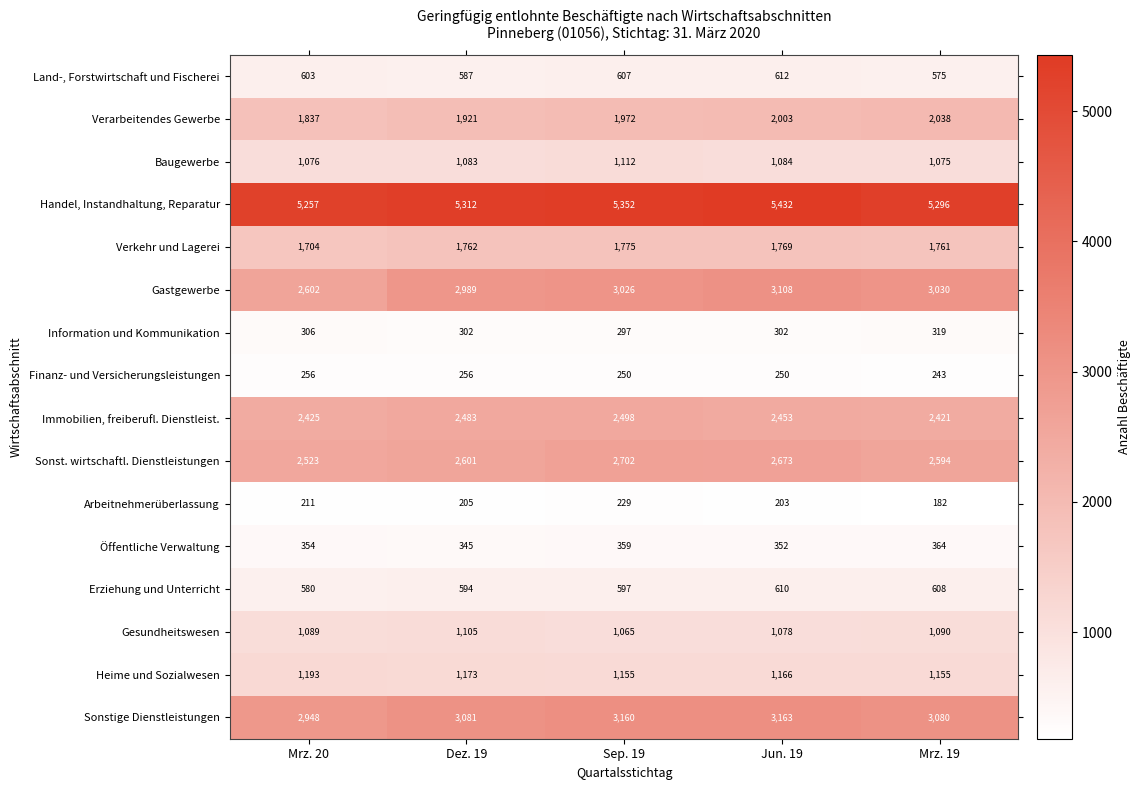

What is the total value across all series at Jun. 19?

26258